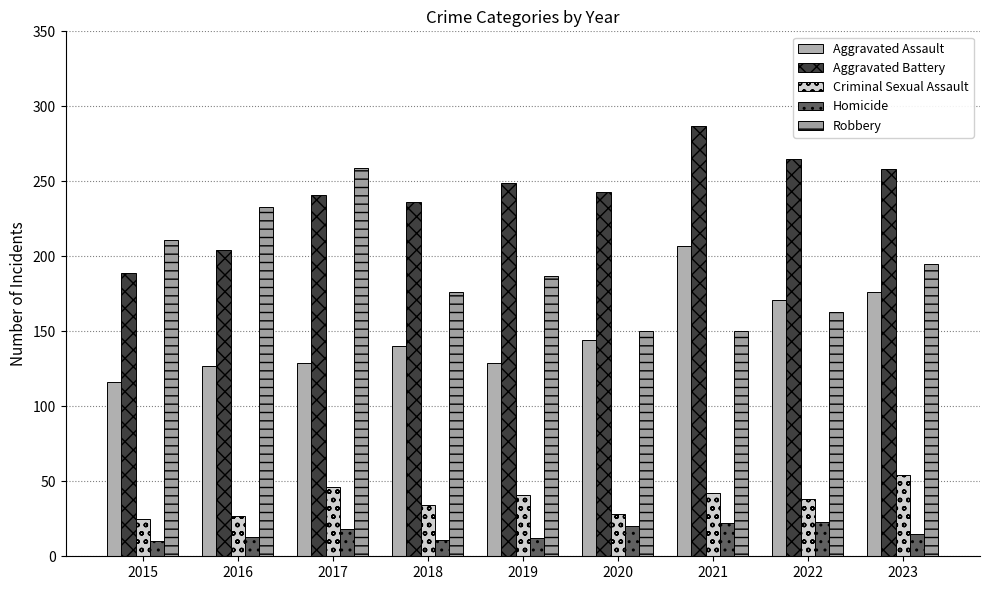

Reading right to left, what are all the values shown in this chart?

Aggravated Assault: 2023=176	2022=171	2021=207	2020=144	2019=129	2018=140	2017=129	2016=127	2015=116
Aggravated Battery: 2023=258	2022=265	2021=287	2020=243	2019=249	2018=236	2017=241	2016=204	2015=189
Criminal Sexual Assault: 2023=54	2022=38	2021=42	2020=28	2019=41	2018=34	2017=46	2016=27	2015=25
Homicide: 2023=15	2022=23	2021=22	2020=20	2019=12	2018=11	2017=18	2016=13	2015=10
Robbery: 2023=195	2022=163	2021=150	2020=150	2019=187	2018=176	2017=259	2016=233	2015=211